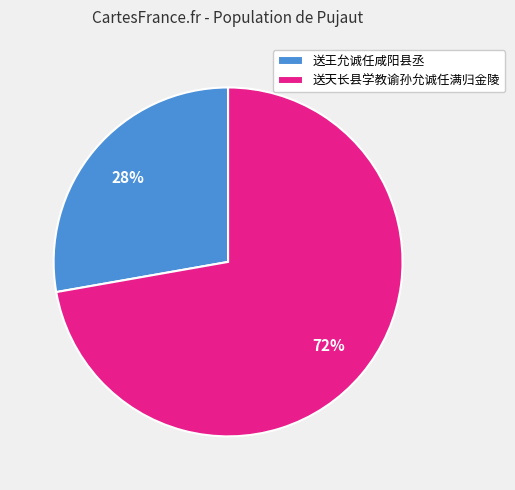

Which has a higher value, 送天长县学教谕孙允诚任满归金陵 or 送王允诚任咸阳县丞?

送天长县学教谕孙允诚任满归金陵